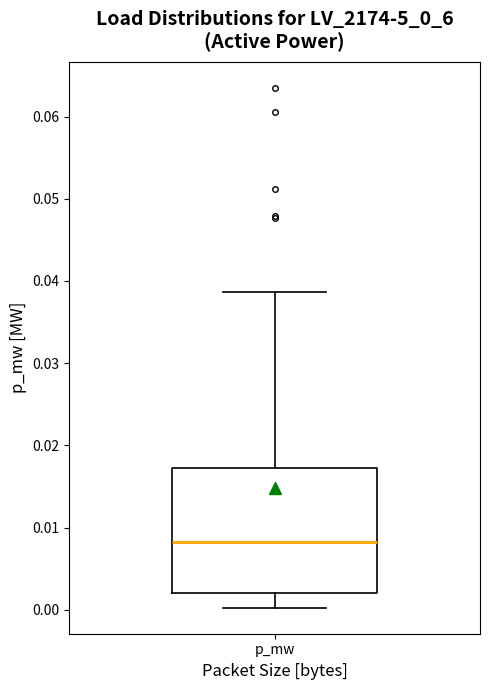

Where does the lower whisker of the box for p_mw end on the y-axis? The values are not printed on the chart, so give them approximately, as read against the axis.

0.000